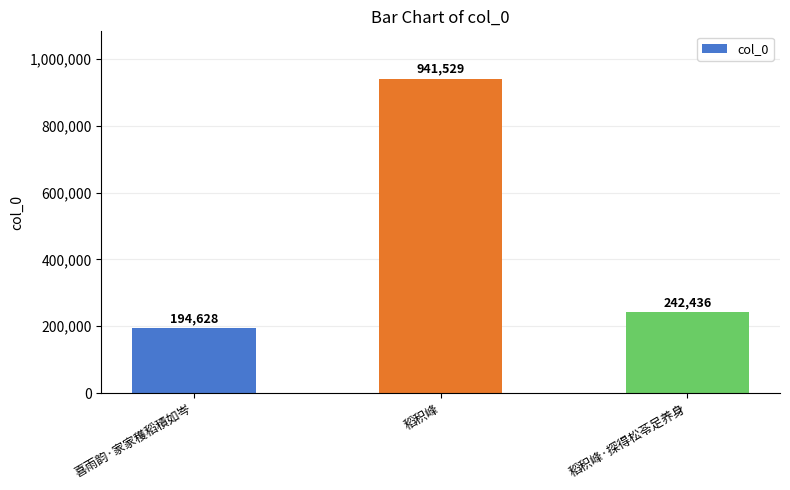

List the labels in order of value, largest first.

稻积峰, 稻积峰·探得松苓足养身, 喜雨韵·家家穫稻積如岑